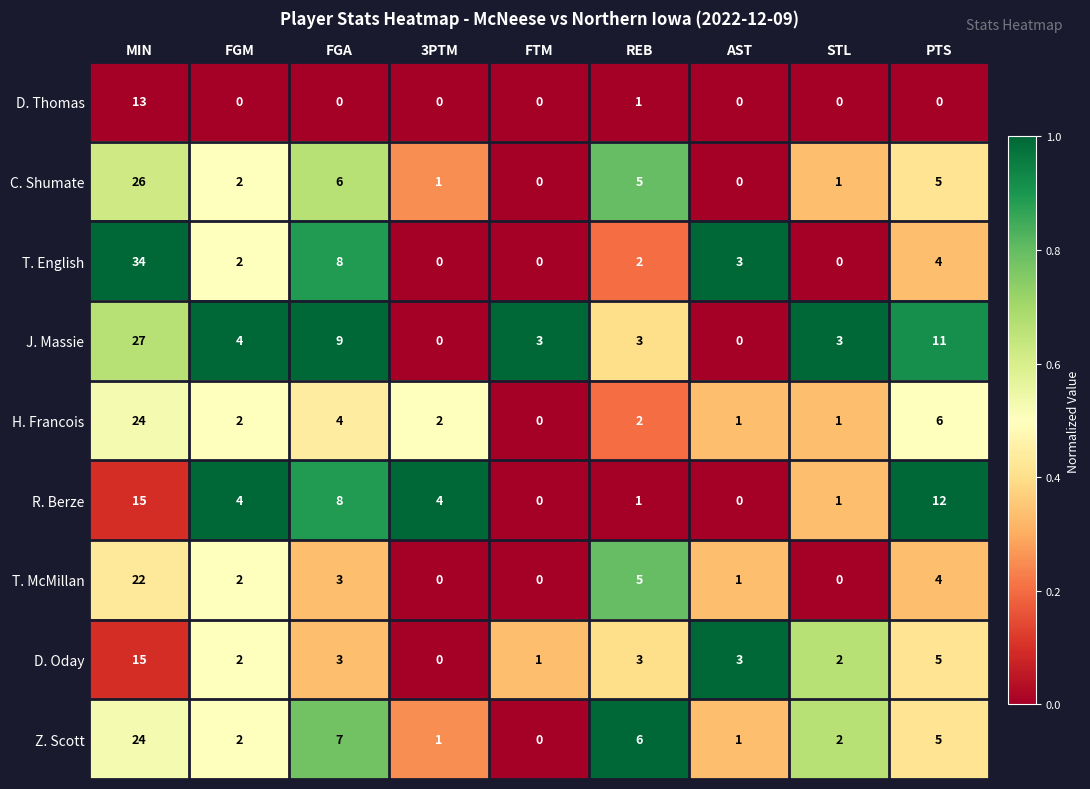

At which label does T. English reach its peak?

MIN